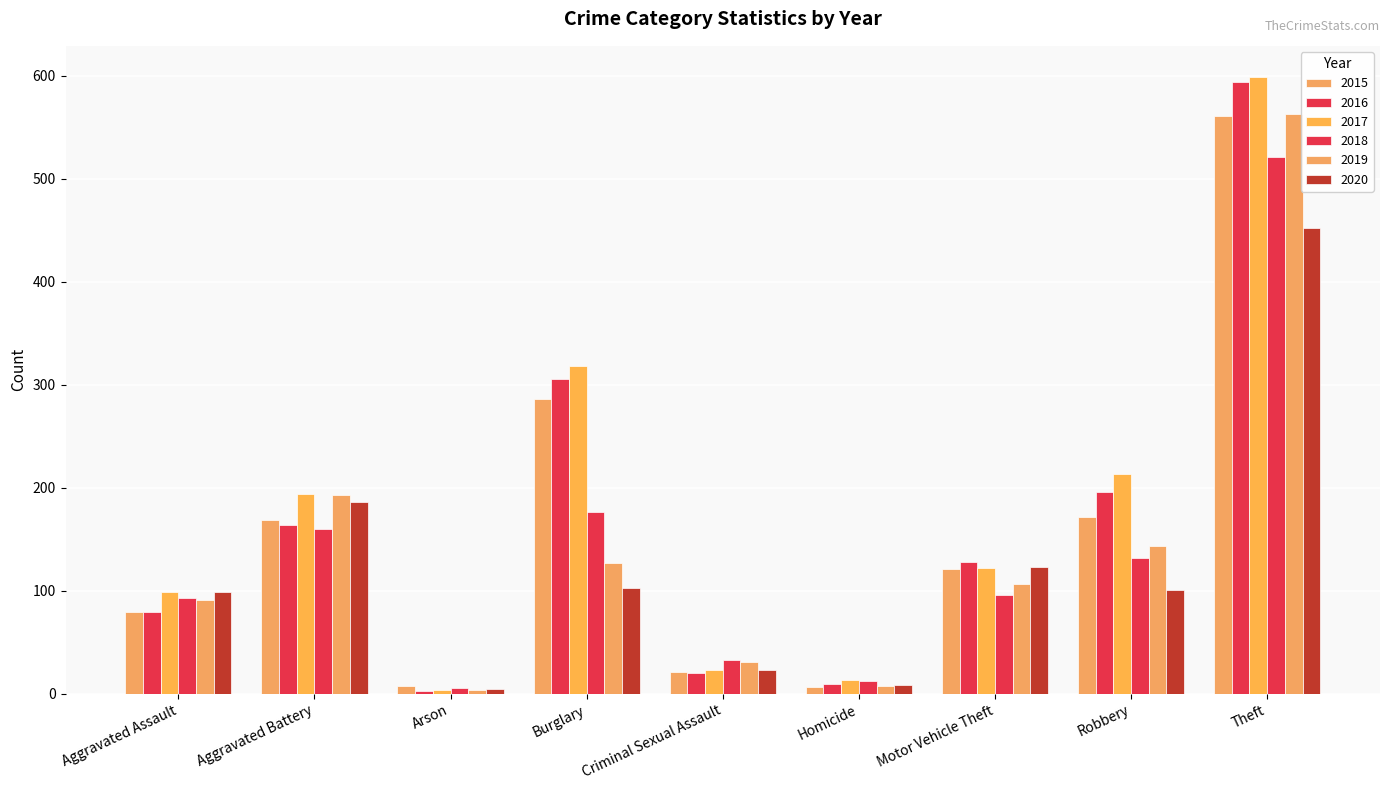

At which category is the sum across all series the highest?

Theft